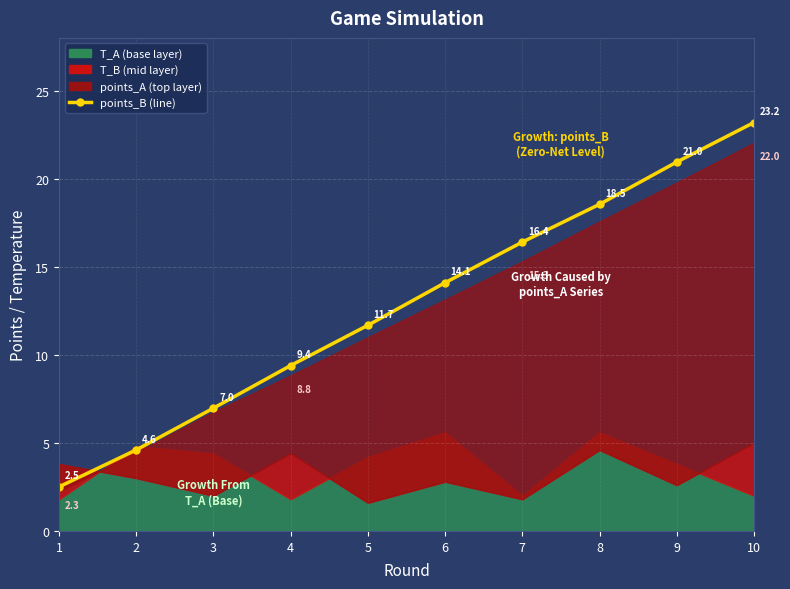

What is the difference between the maximum and minimum values?

20.7